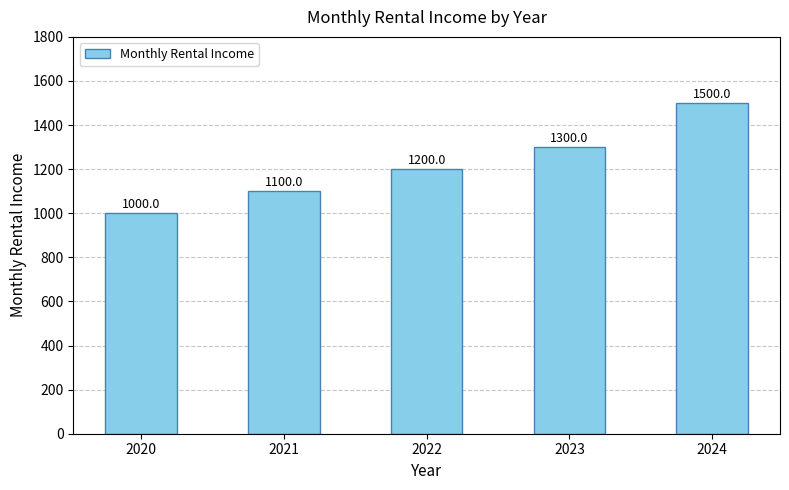

The chart shows a value of 1500 at 2024. True or false?

True